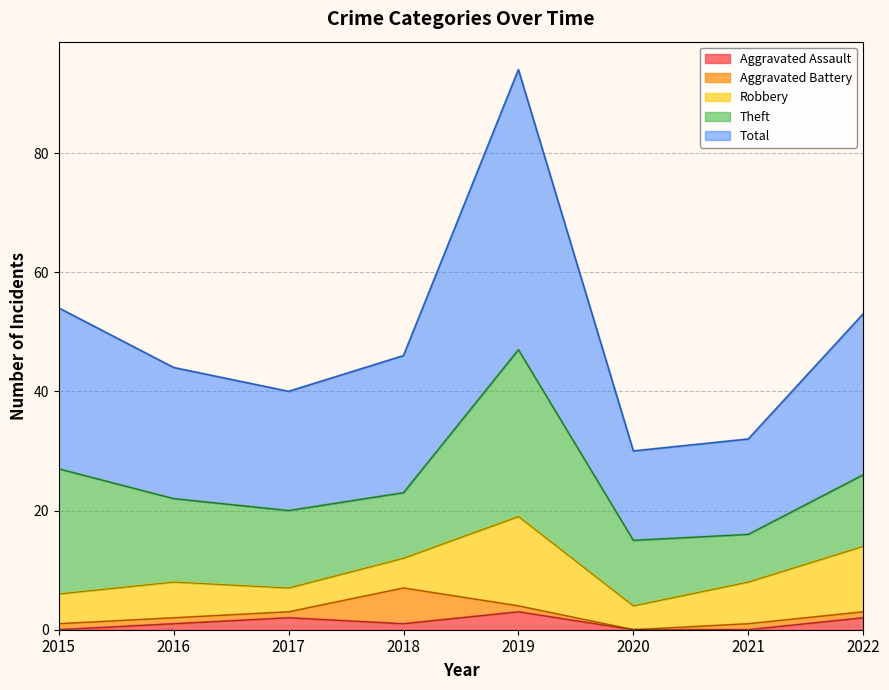

How many data points in Total are above 23?

3